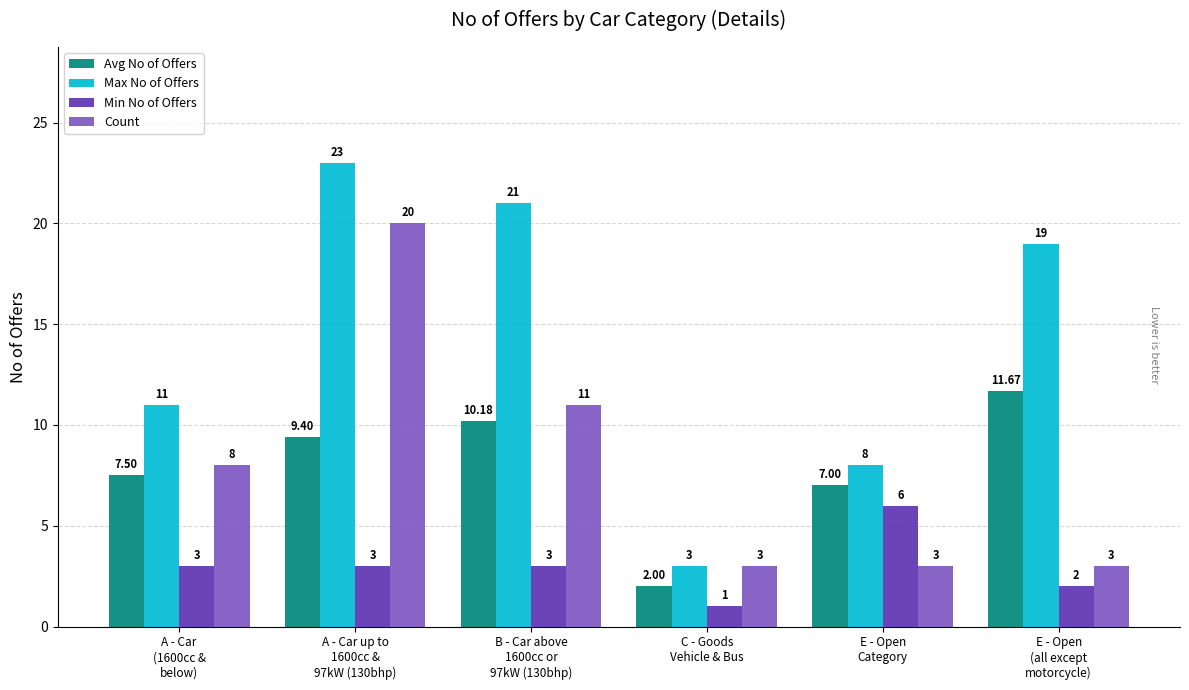

What is the label of the 1st bar from the right?

E - Open
(all except
motorcycle)